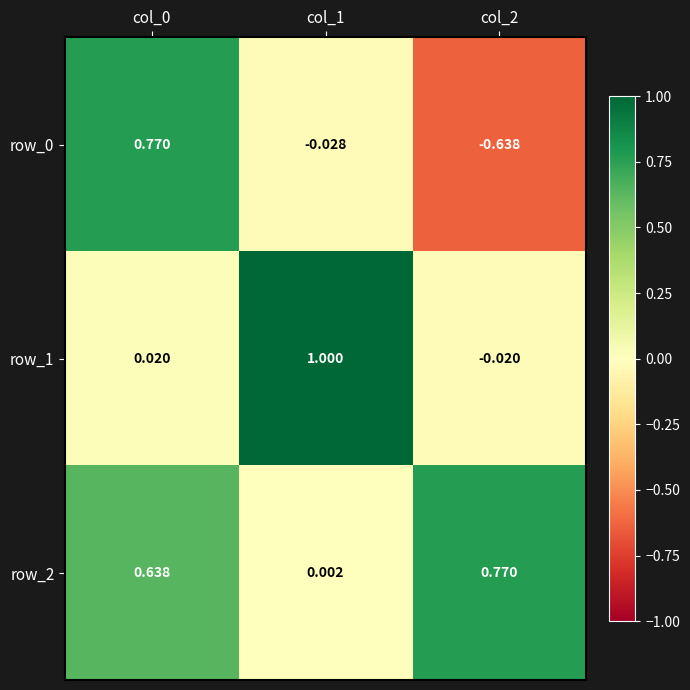

Is it true that row_2 equals 1.2 at col_2?

False